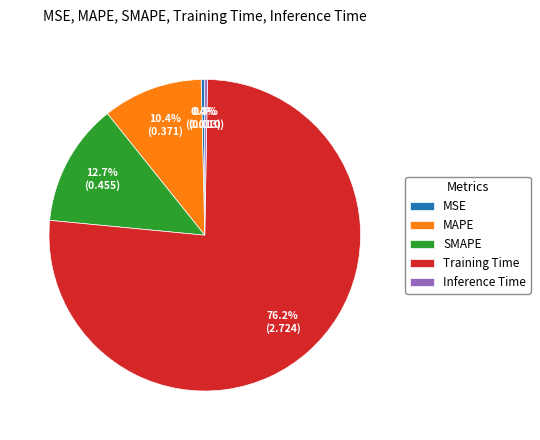

What percentage is the MAPE slice, to the nearest percent?

10%